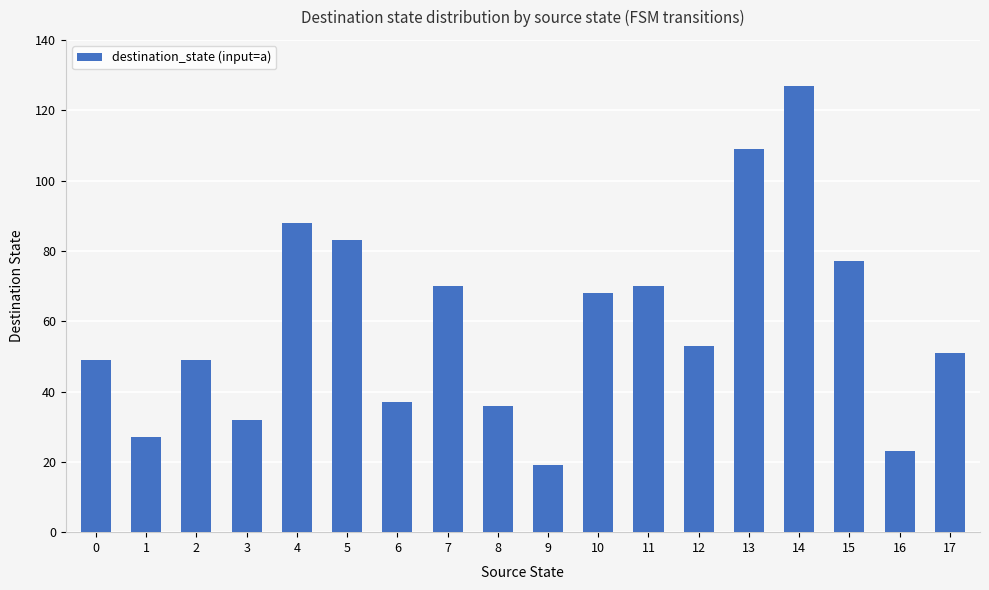

Which label corresponds to the smallest value in the chart?

9